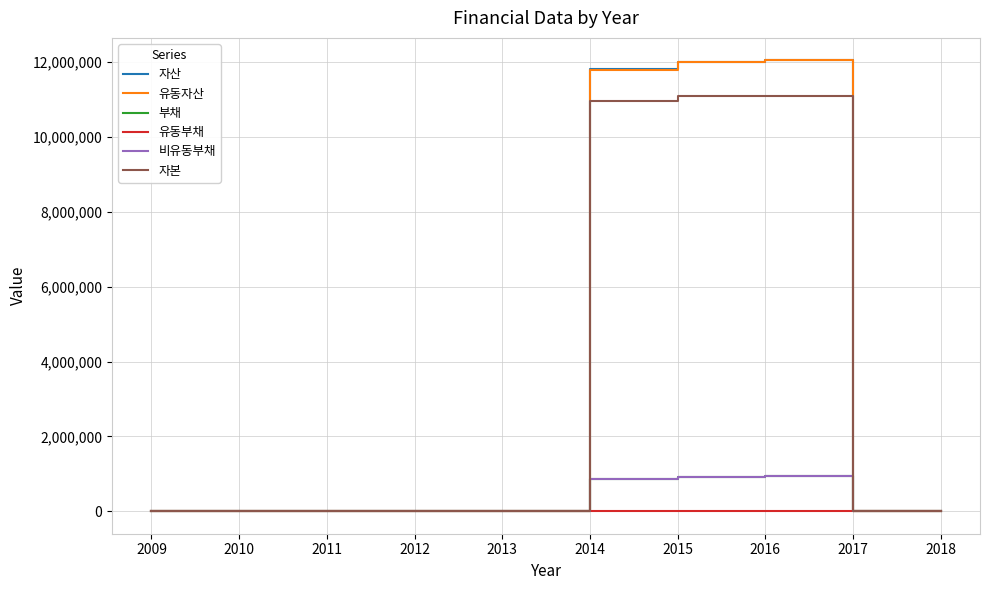

How many series are shown in this chart?

6